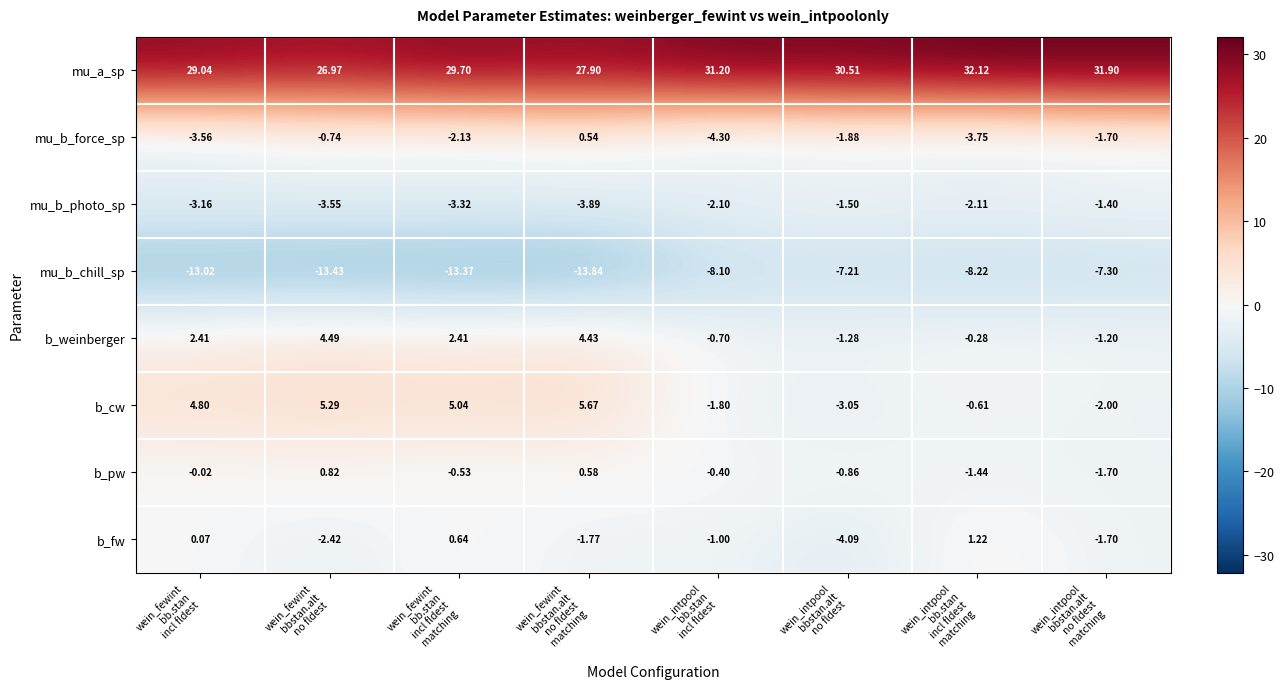

At which category does the chart reach its minimum across all series?

wein_fewint
bbstan.alt
no fldest
matching